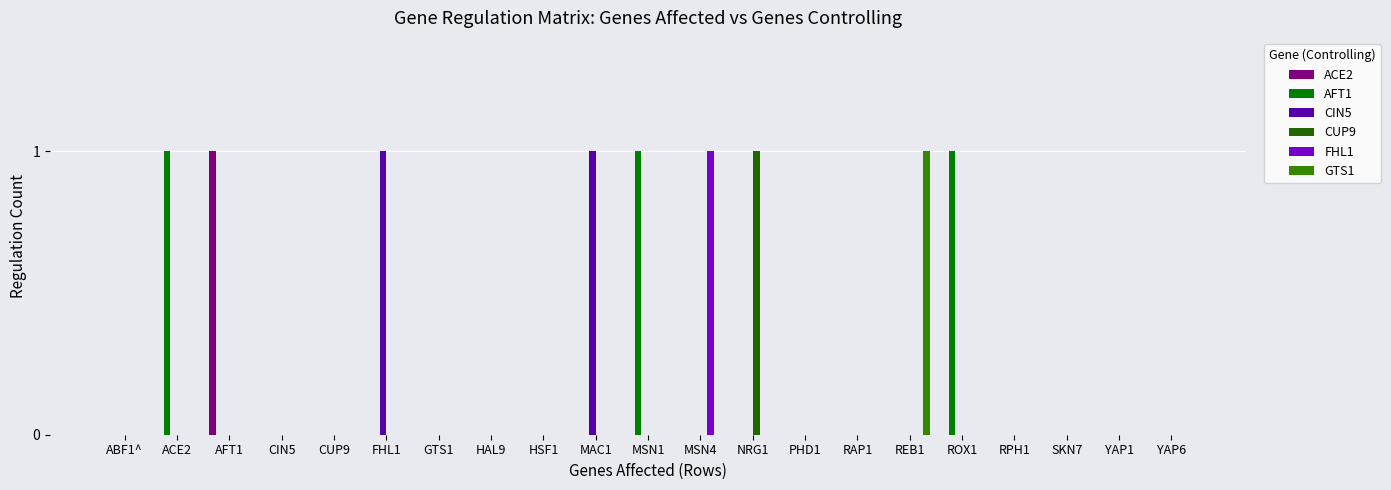

Does the chart contain stacked bars?

No